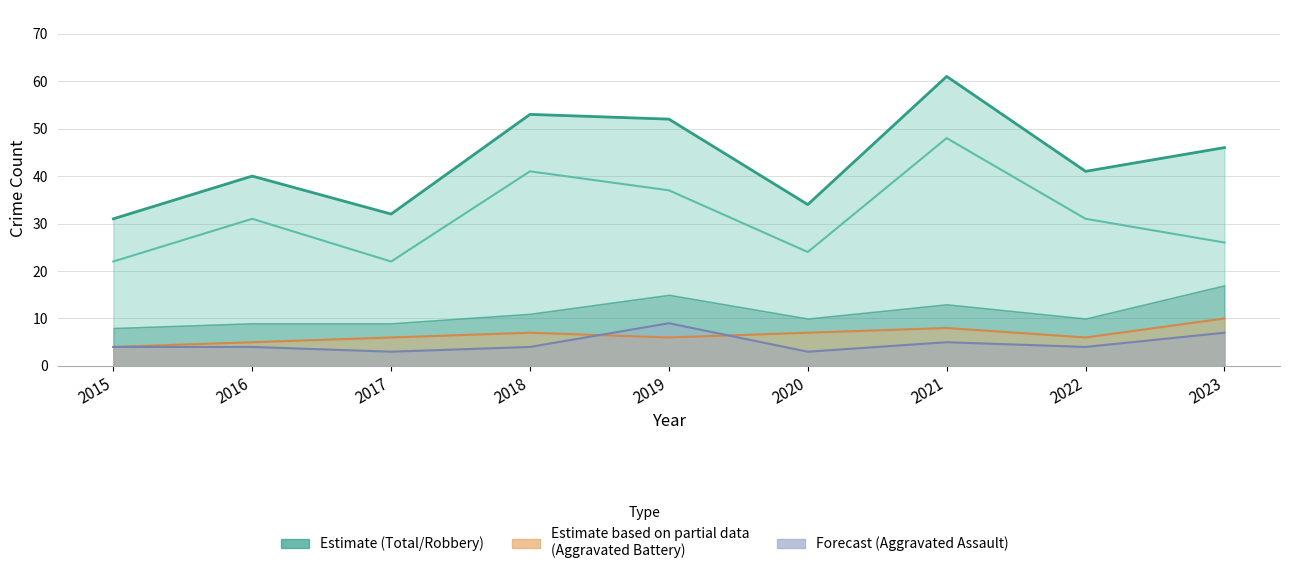

What value does the Aggravated Battery (line) series have at 2017?

6